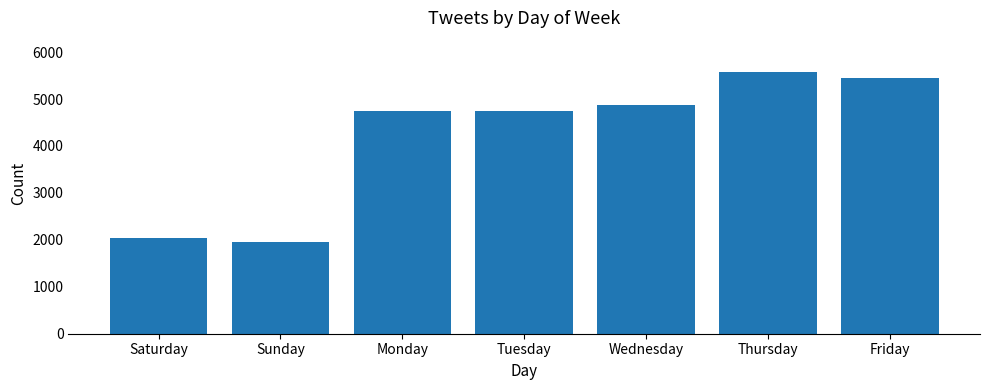

What is the difference between the values at Friday and Monday?

714